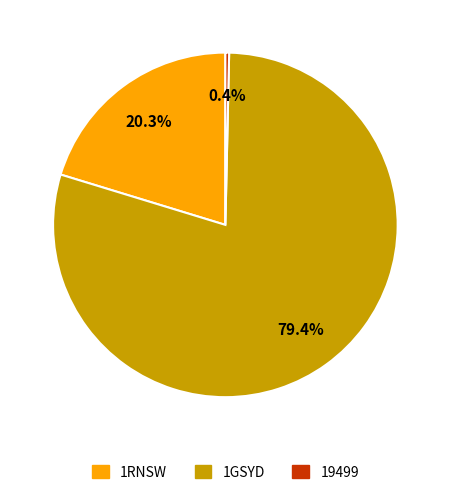

Which category has the smallest portion of the pie?

19499